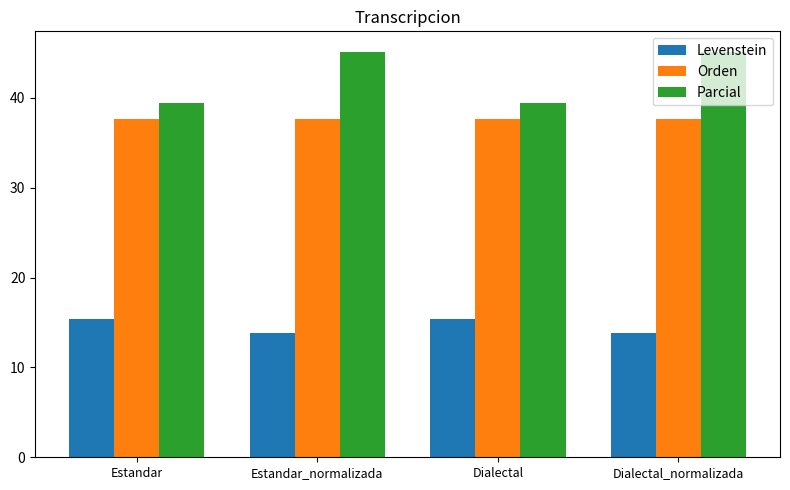

What is the difference between the maximum and minimum values in the Parcial series?

5.7